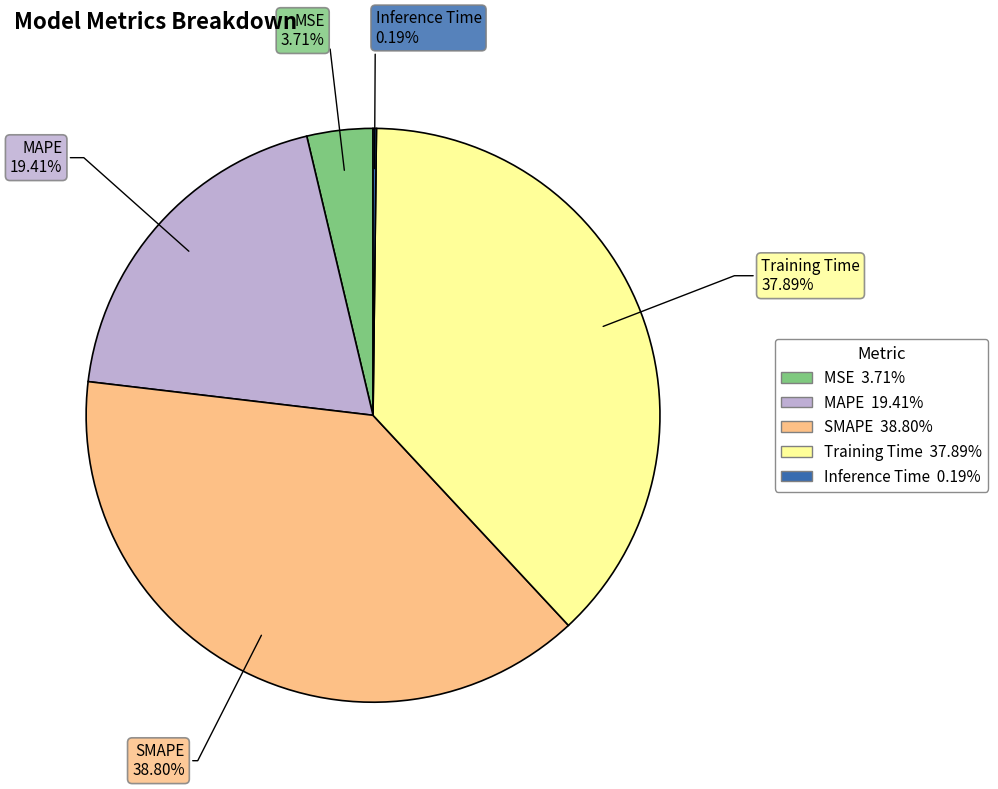

Is there any slice that represents more than half of the pie?

No